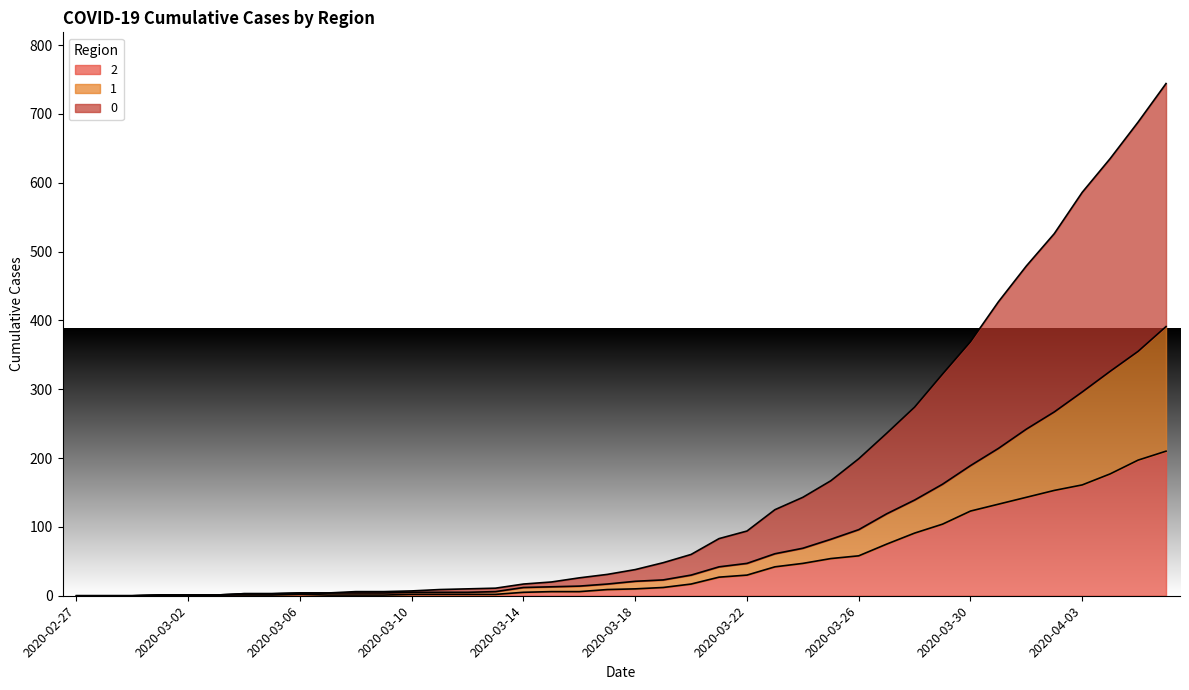

Reading left to right, extract all data points from this chart.

2: 0	0	0	1	1	1	1	1	2	1	1	1	2	2	2	2	5	6	6	9	10	12	17	27	30	42	47	54	58	75	91	104	123	133	143	153	161	177	197	210
1: 0	0	0	1	1	1	3	3	4	4	4	4	5	5	5	6	12	13	14	17	21	23	30	42	47	61	69	82	96	119	139	162	189	214	242	267	296	326	355	391
0: 0	0	0	1	1	1	3	3	4	4	6	6	7	9	10	11	17	20	26	31	38	48	60	83	94	125	143	167	199	236	274	322	369	427	479	526	586	635	688	744